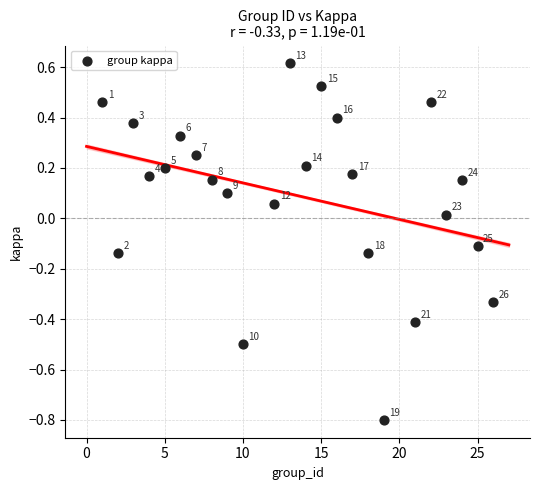

What is the range of X values (max minus min)?

25.0